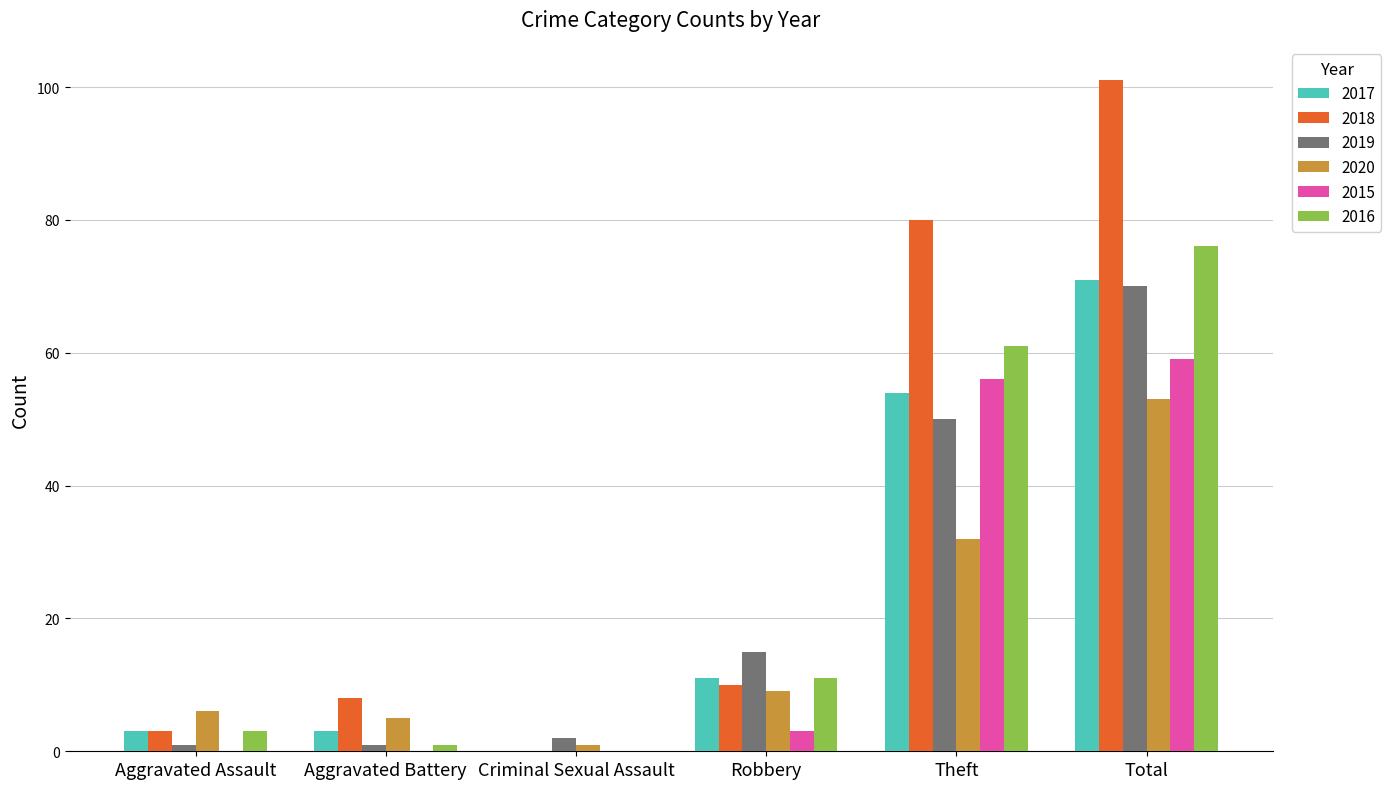

Where is 2017 nearest to the value 35?

Theft